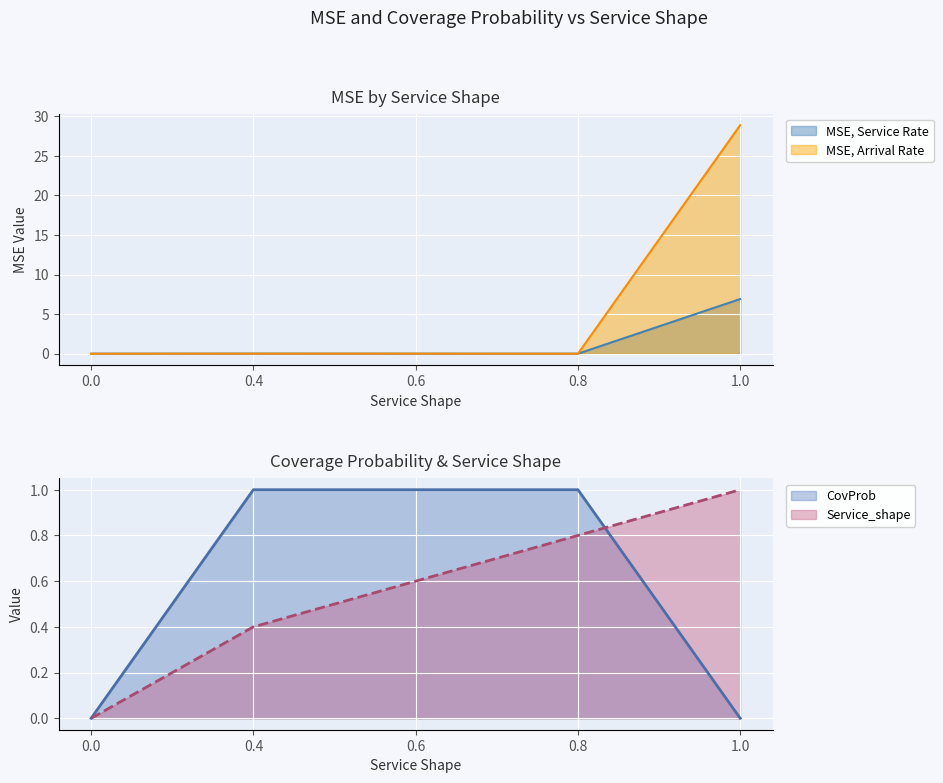

Which has a higher value, 0.6 or 0.8?

0.8